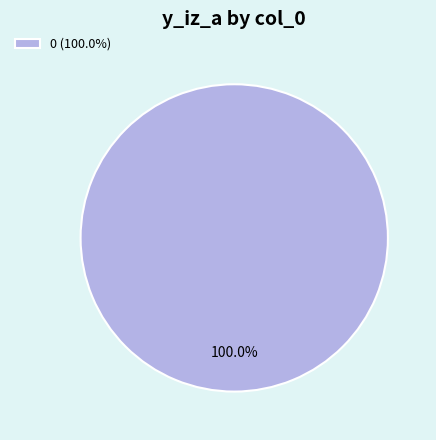

How many slices are in this pie chart?

1